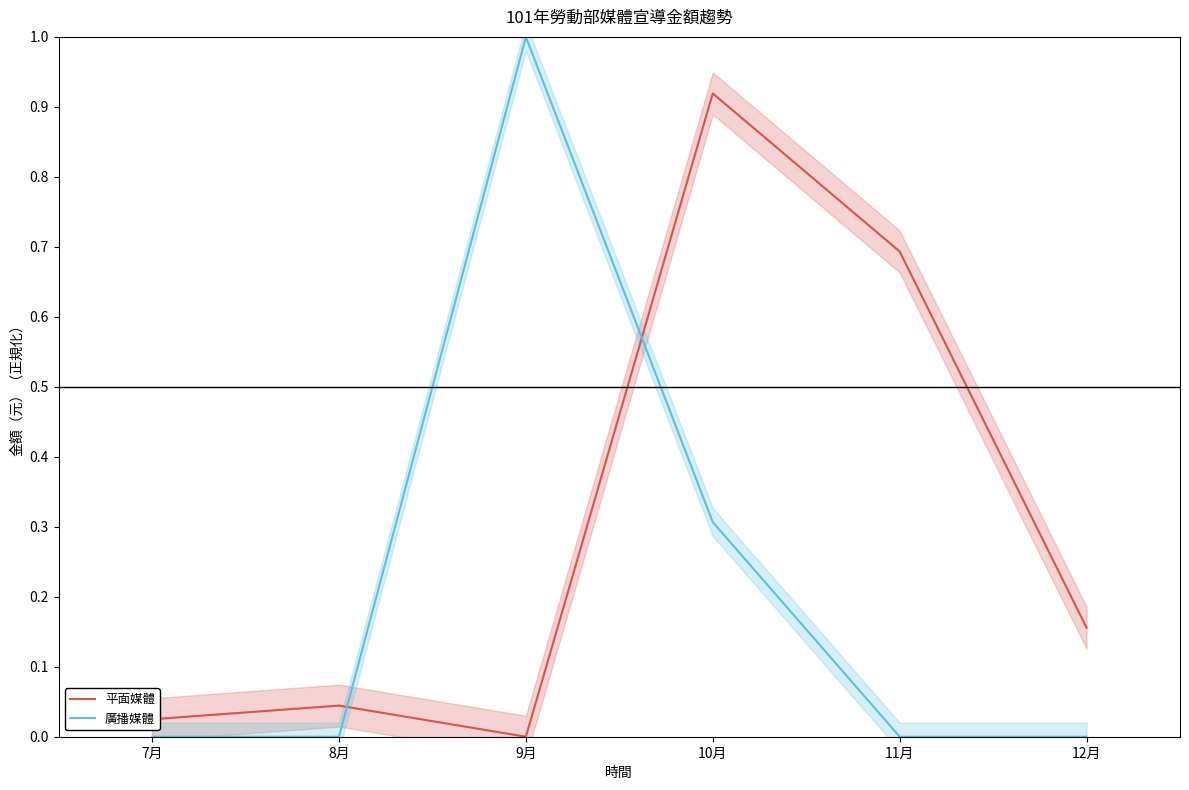

How many times do 廣播媒體 and 平面媒體 cross each other?

2